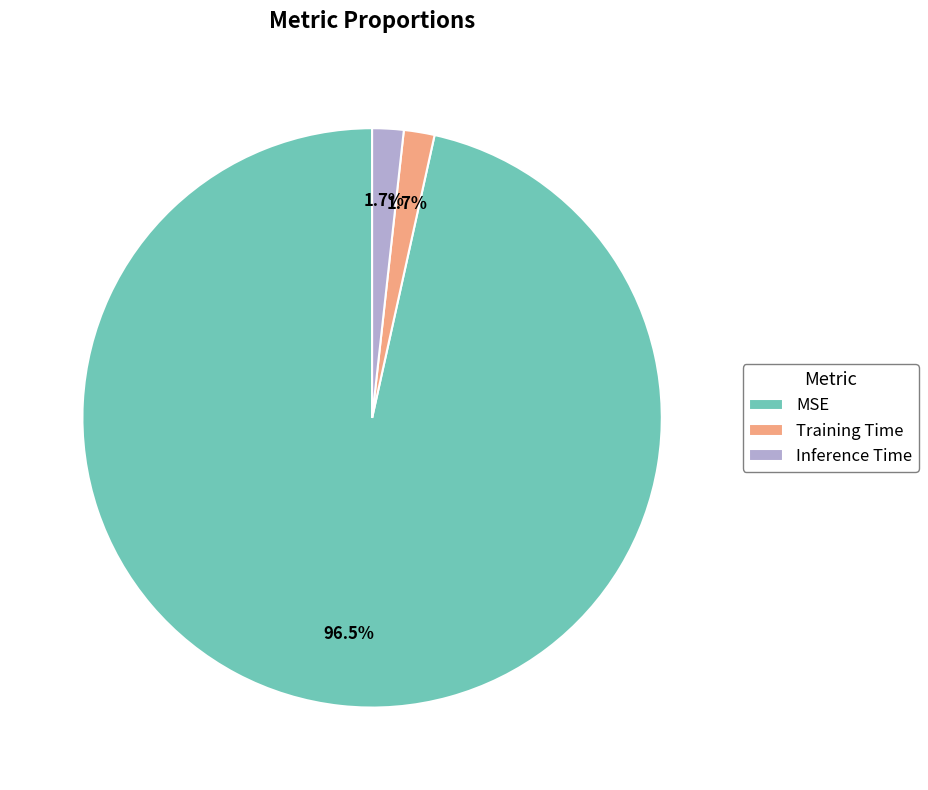

What is the largest slice in the pie chart?

MSE